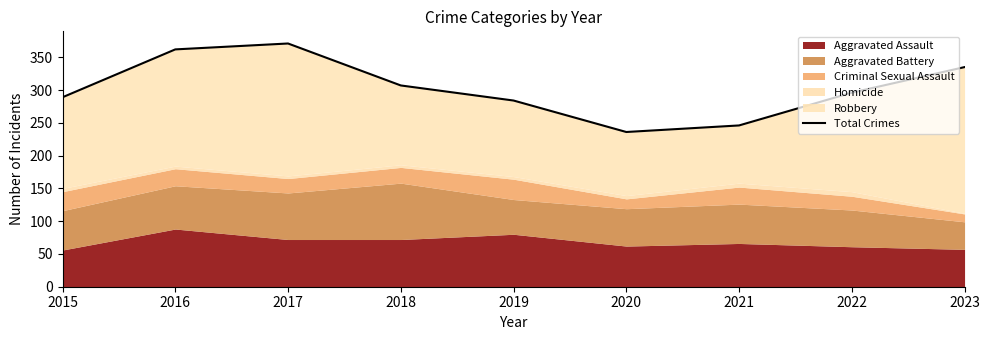

What is the sum of all values?

2726